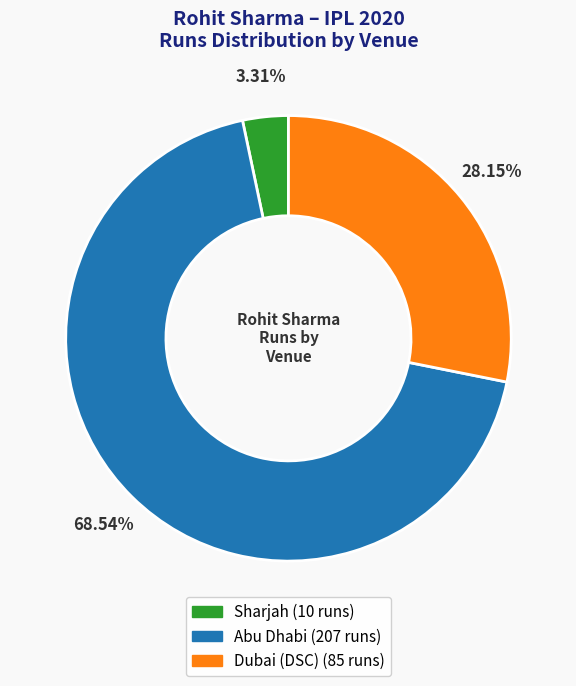

Approximately how many times larger is the value at Abu Dhabi compared to Sharjah?

20.7